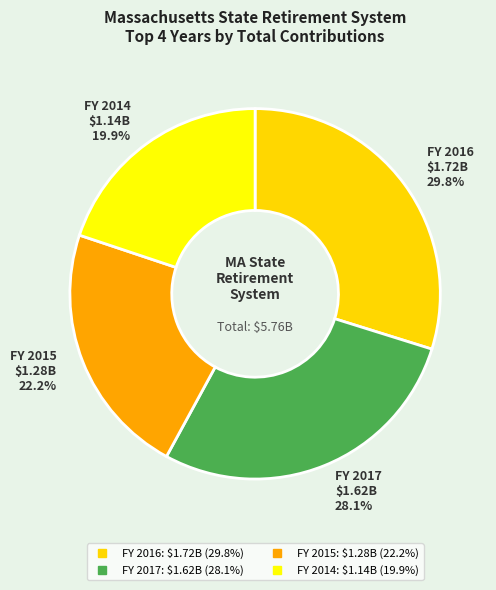

Count the number of slices in the pie.

4